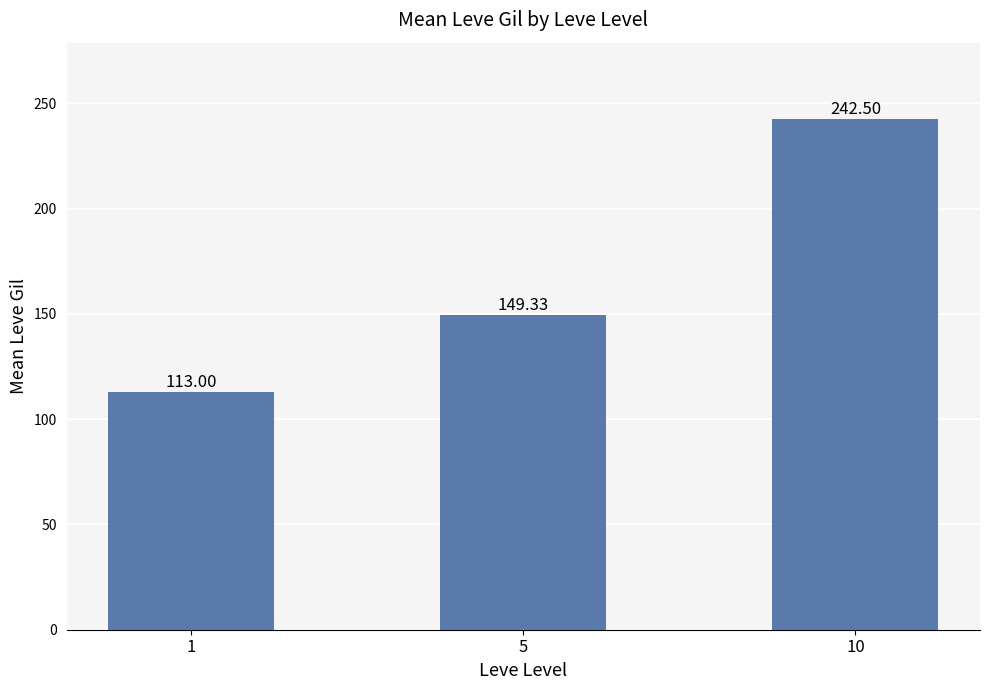

True or false: the data shows 47.3 at 5.

False